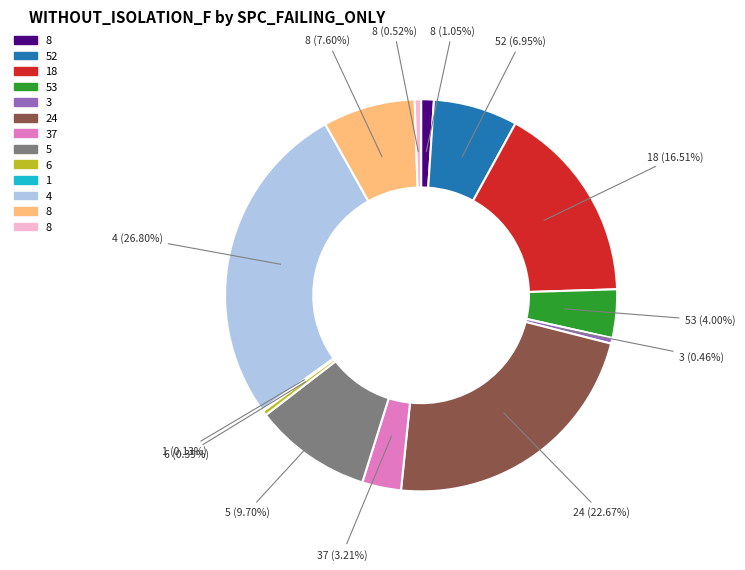

Does any single category account for the majority?

No